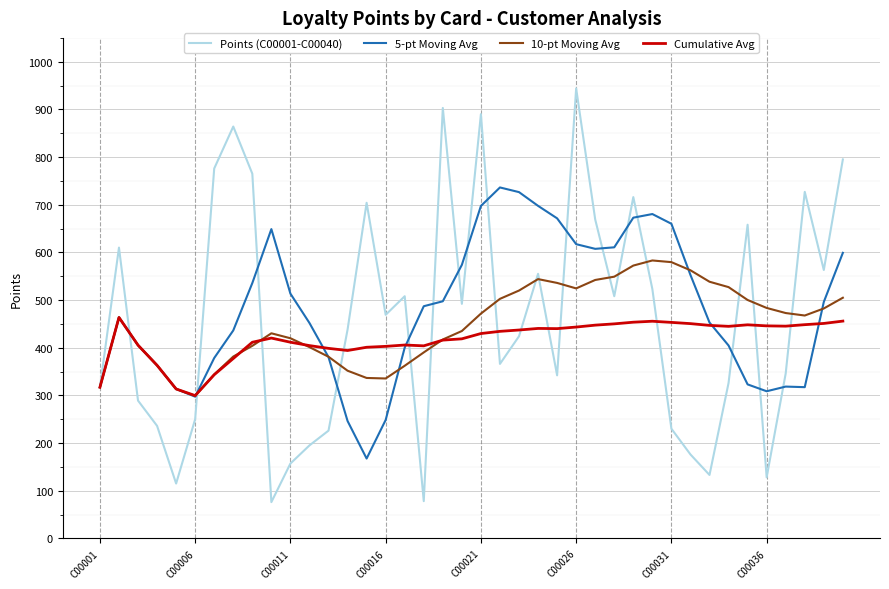

Rank the series by their maximum value, from lowest to highest.

Cumulative Avg, 10-pt Moving Avg, 5-pt Moving Avg, Points (C00001-C00040)